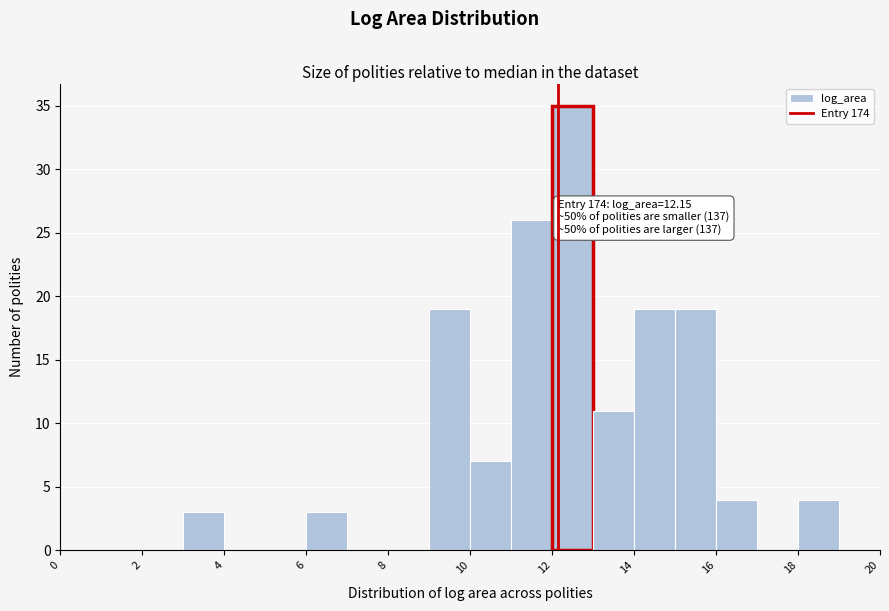

Over which range of the x-axis is the bar tallest?

12 to 13